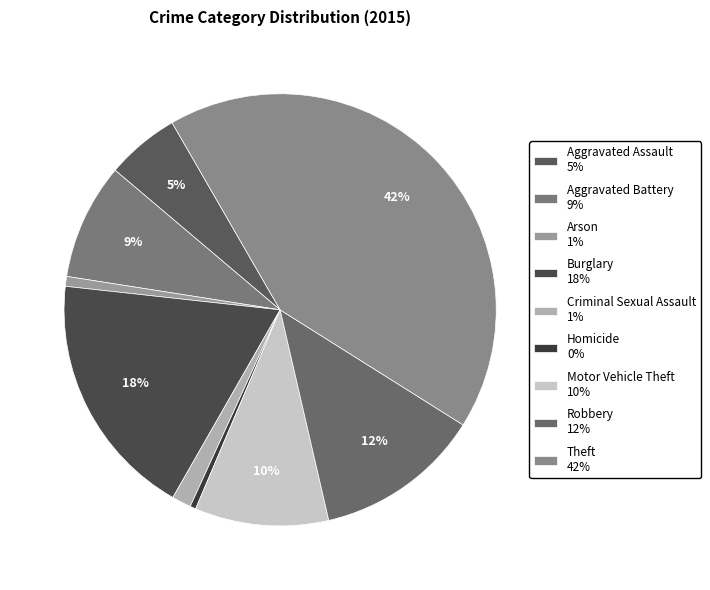

To the nearest percent, what is the average slice percentage?

11%